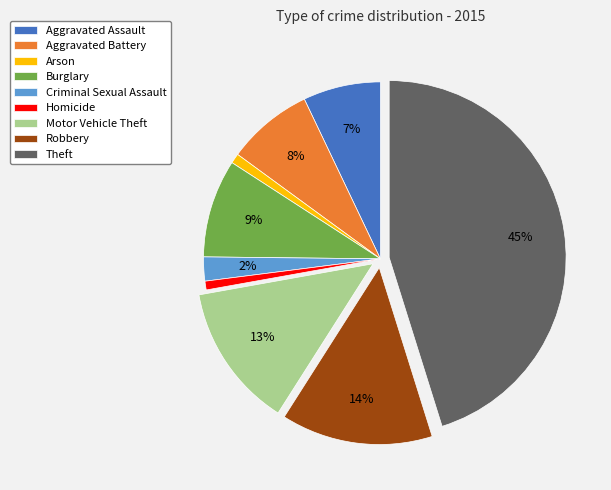

Combined, do Criminal Sexual Assault and Aggravated Battery account for over 50%?

No